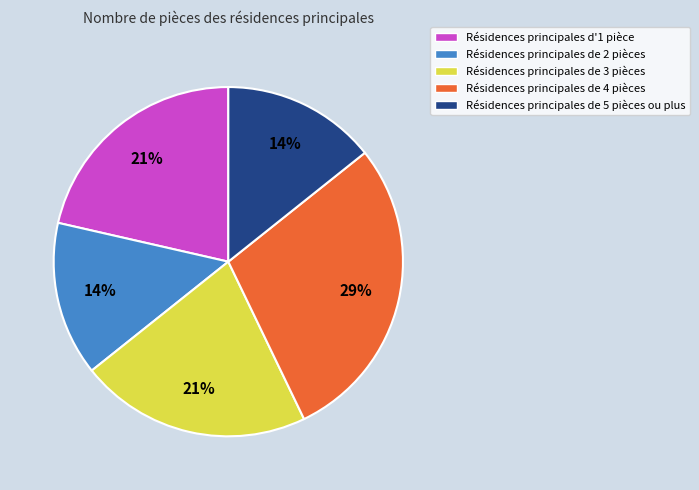

Approximately how many times larger is the value at Résidences principales d'1 pièce compared to Résidences principales de 5 pièces ou plus?

1.5